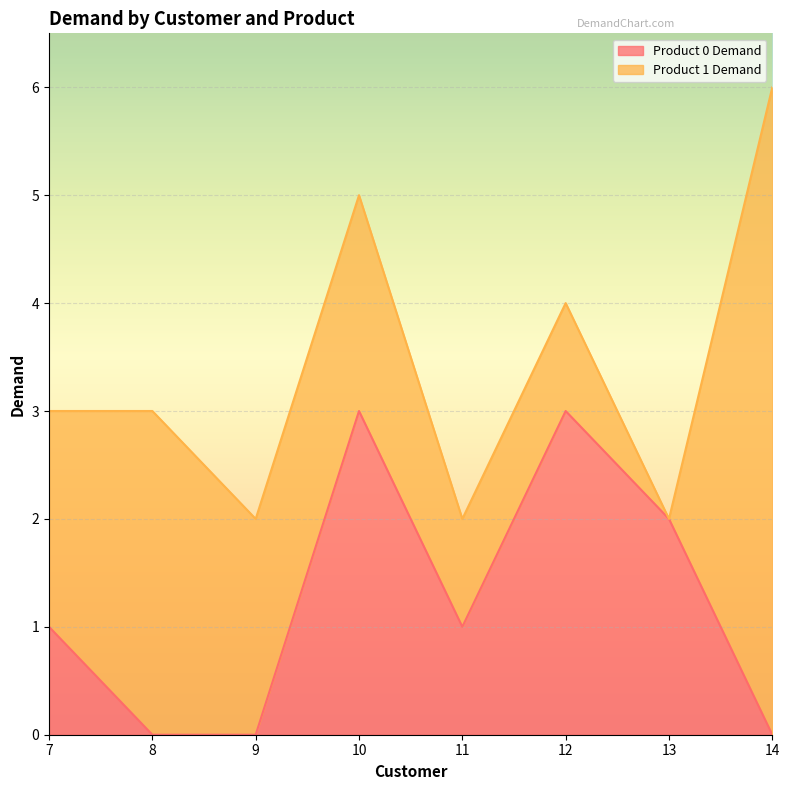

True or false: the data shows -2 at 8.

False